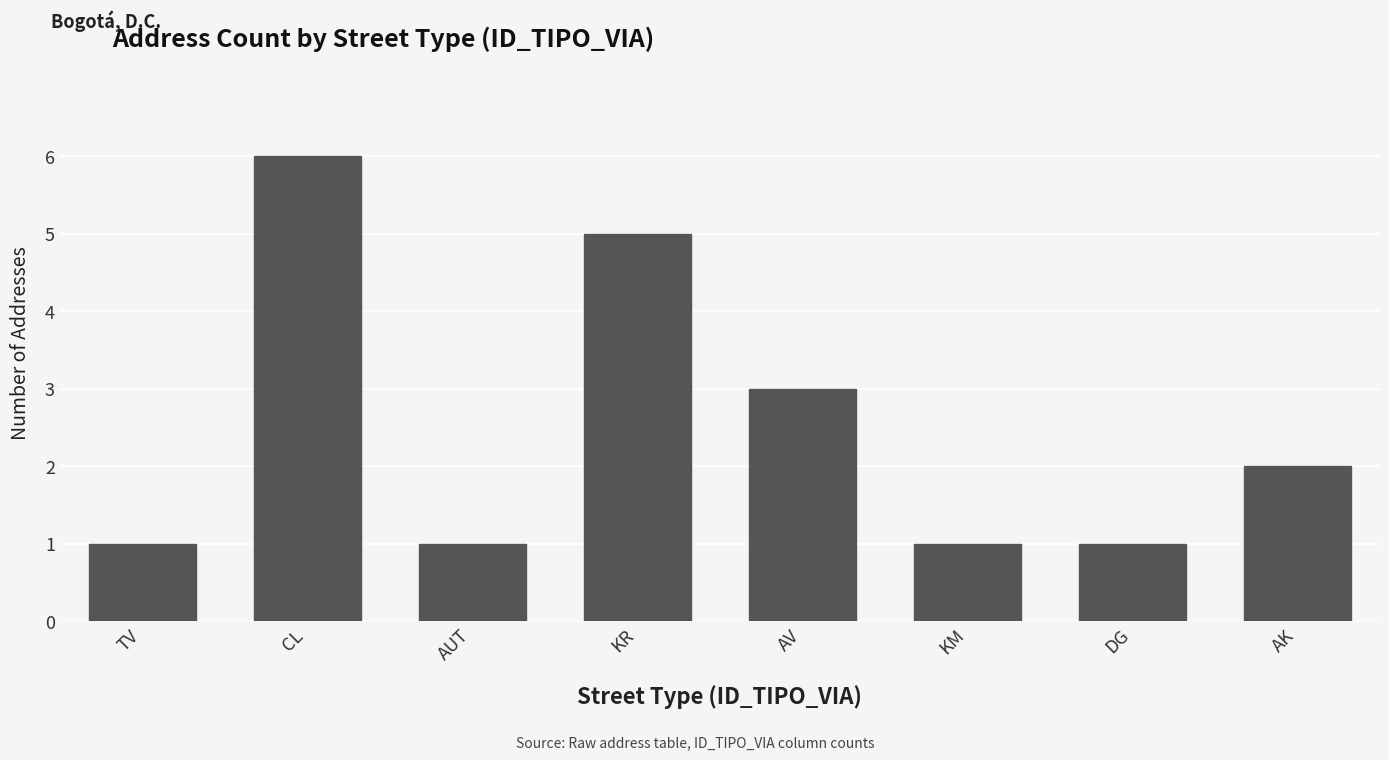

Reading right to left, extract all data points from this chart.

2	1	1	3	5	1	6	1